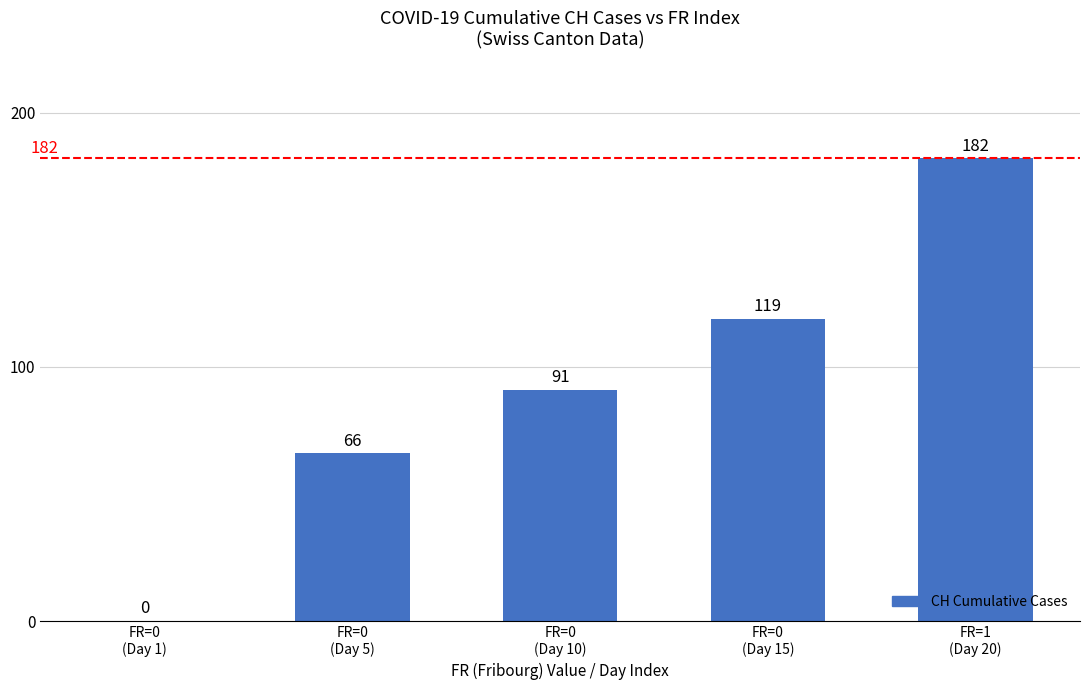

How many values are between 66 and 119?

3